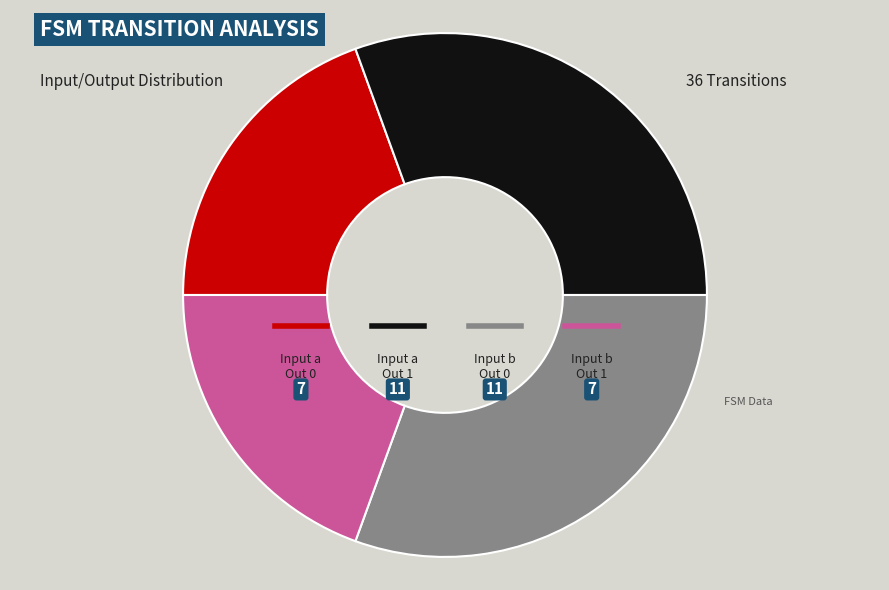

Count the number of slices in the pie.

4